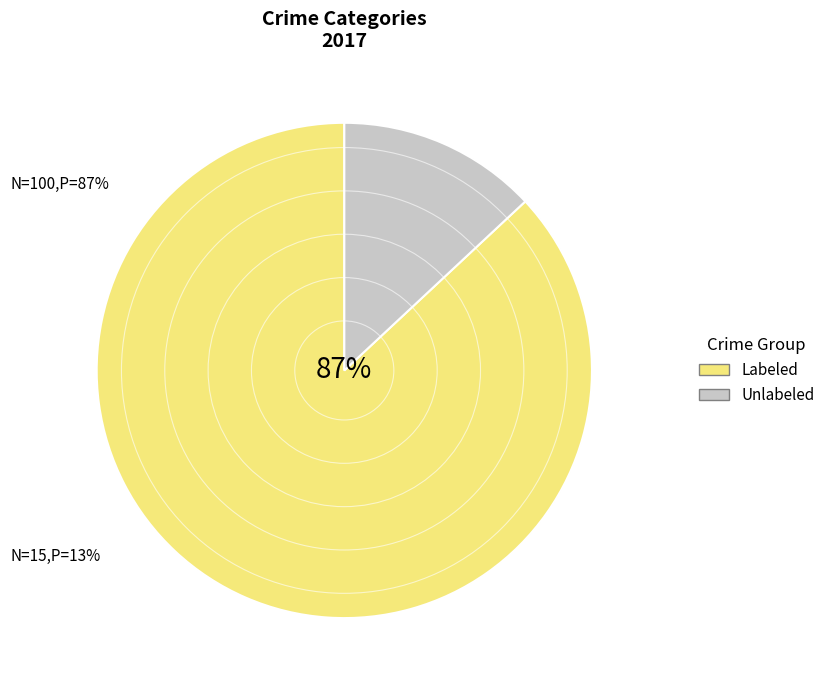

To the nearest percent, what is the difference between the Labeled and Unlabeled slice percentages?

74%